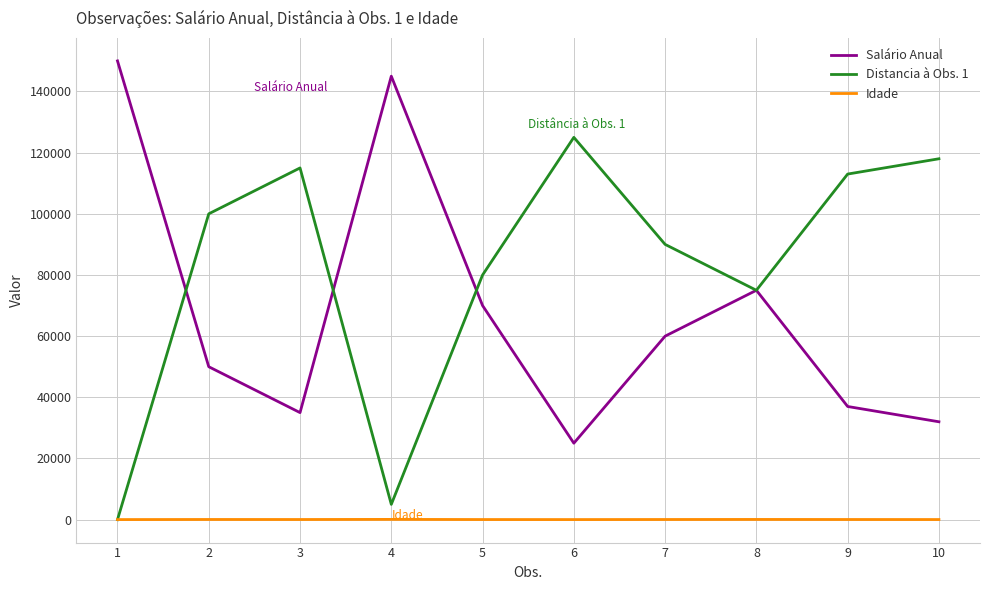

Is the value of Idade at 2 greater than the value of Salário Anual at 4?

No